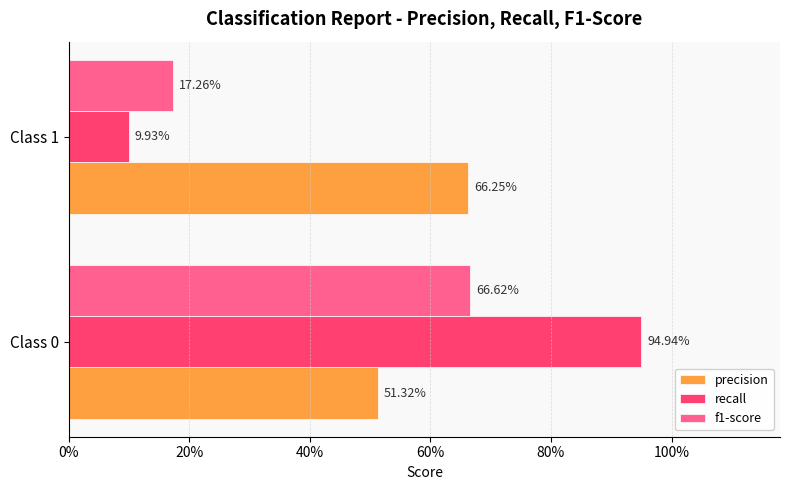

What are all the series names shown in the legend?

precision, recall, f1-score